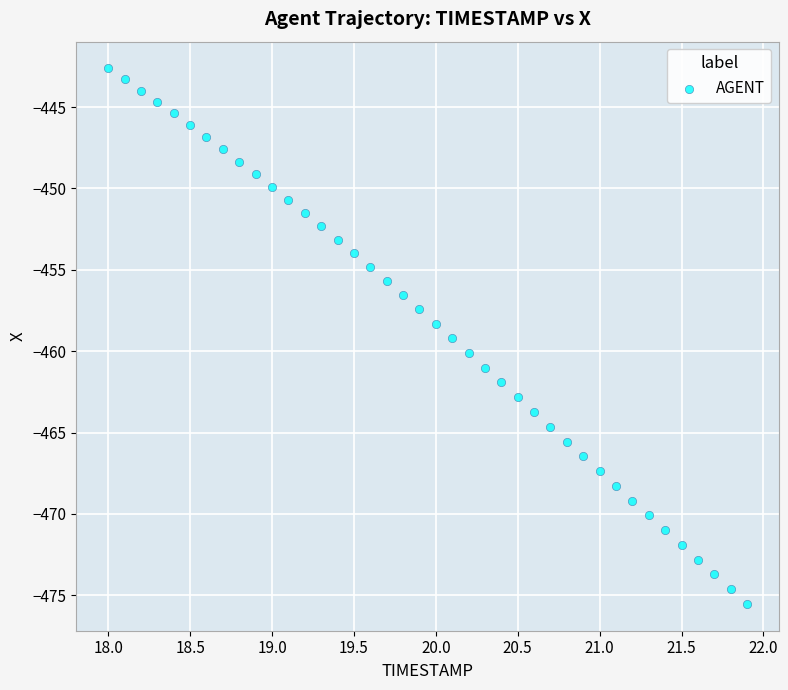

What is the range of Y values (max minus min)?

32.9